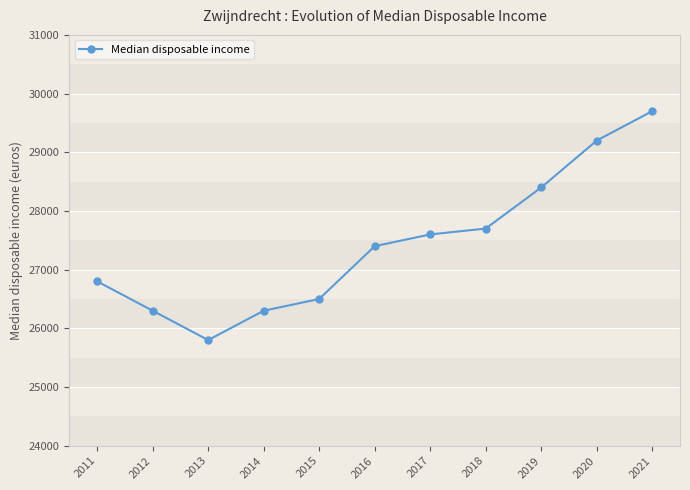

What is the value of the 8th point from the left?

27700